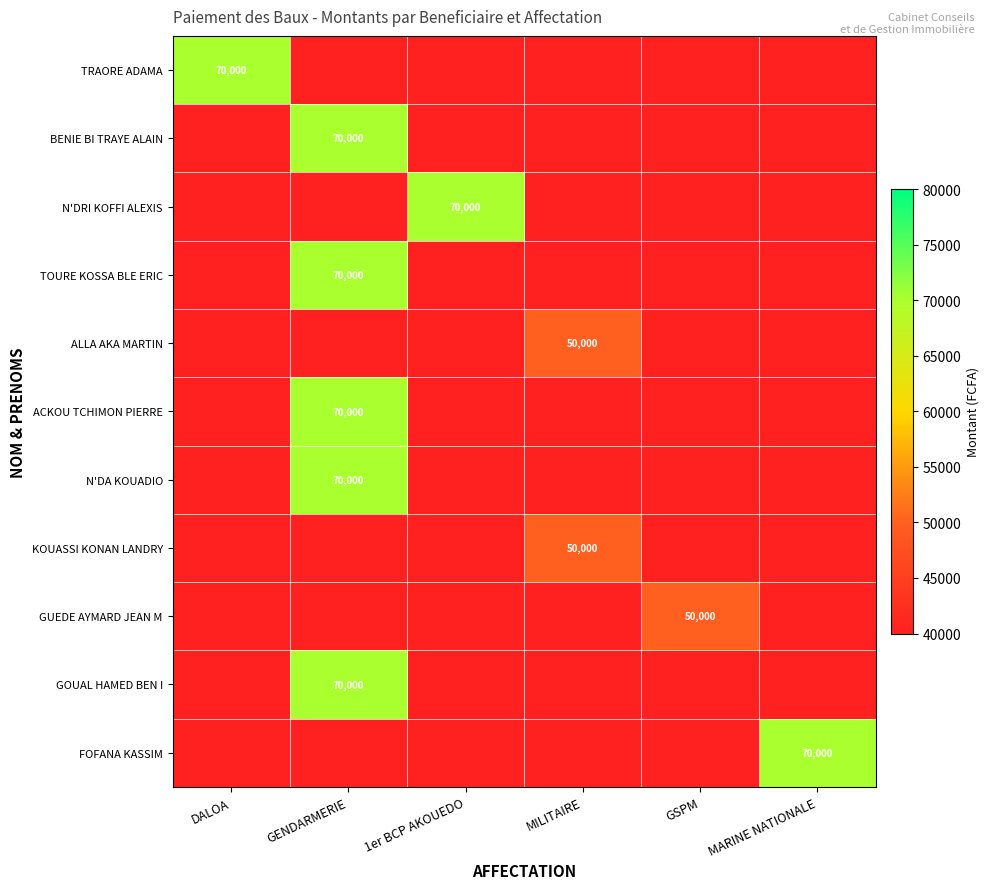

How many values in the ALLA AKA MARTIN series exceed 0?

1